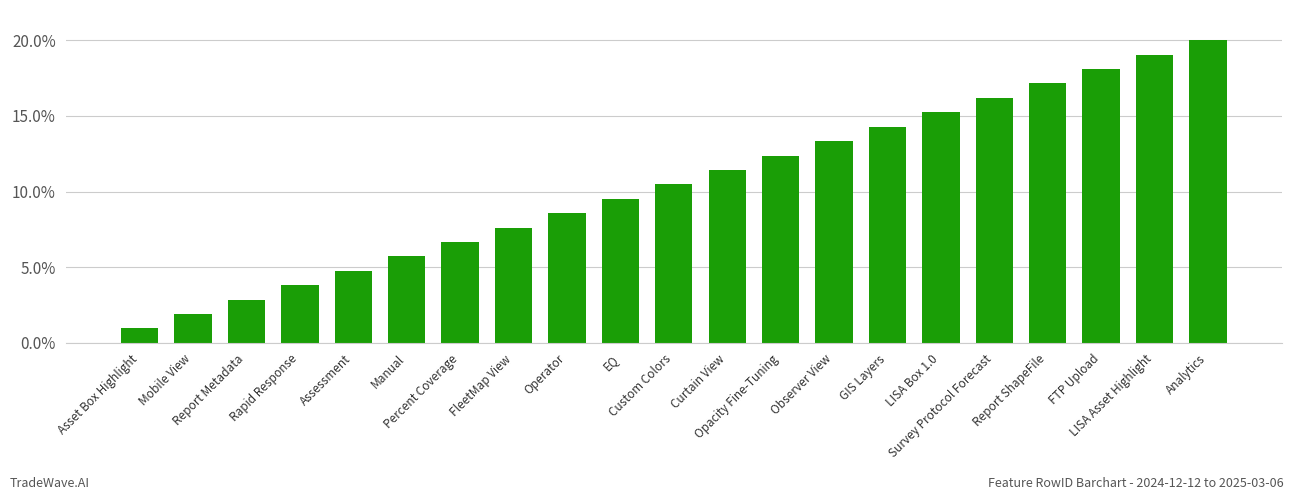

Rank the categories by value from lowest to highest.

Asset Box Highlight, Mobile View, Report Metadata, Rapid Response, Assessment, Manual, Percent Coverage, FleetMap View, Operator, EQ, Custom Colors, Curtain View, Opacity Fine-Tuning, Observer View, GIS Layers, LISA Box 1.0, Survey Protocol Forecast, Report ShapeFile, FTP Upload, LISA Asset Highlight, Analytics